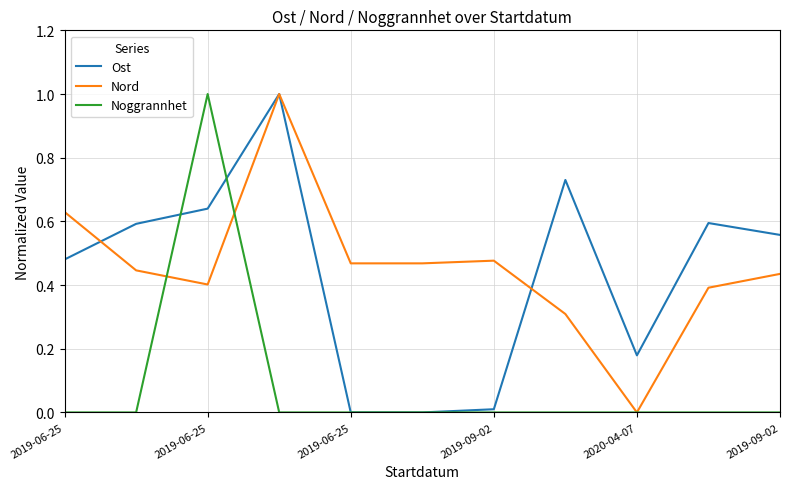

How many positive values does the Nord series have?

10